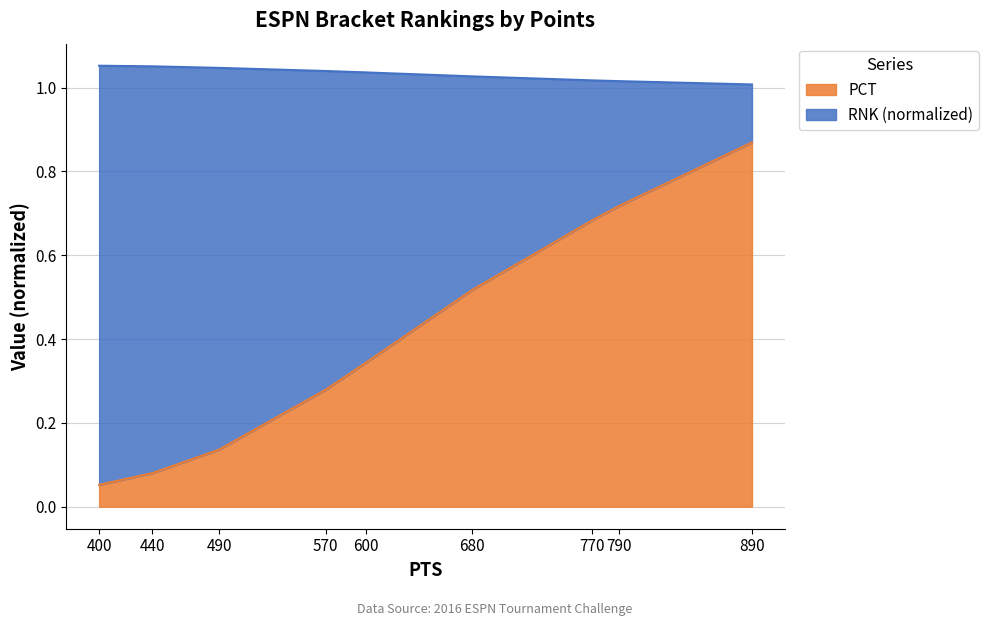

Does the chart display data point markers on the line(s)?

No